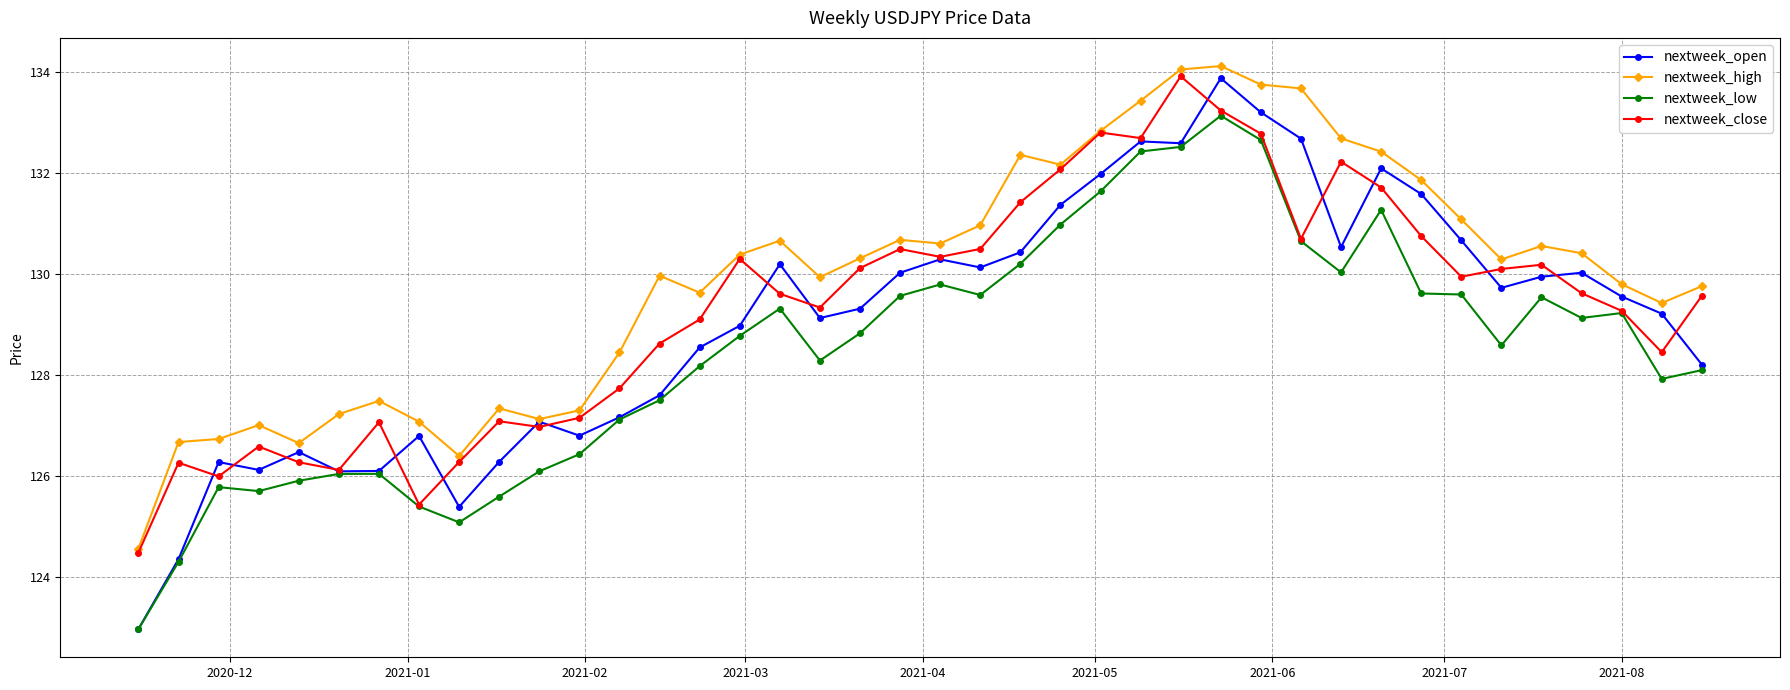

What is the smallest value displayed?

123.0